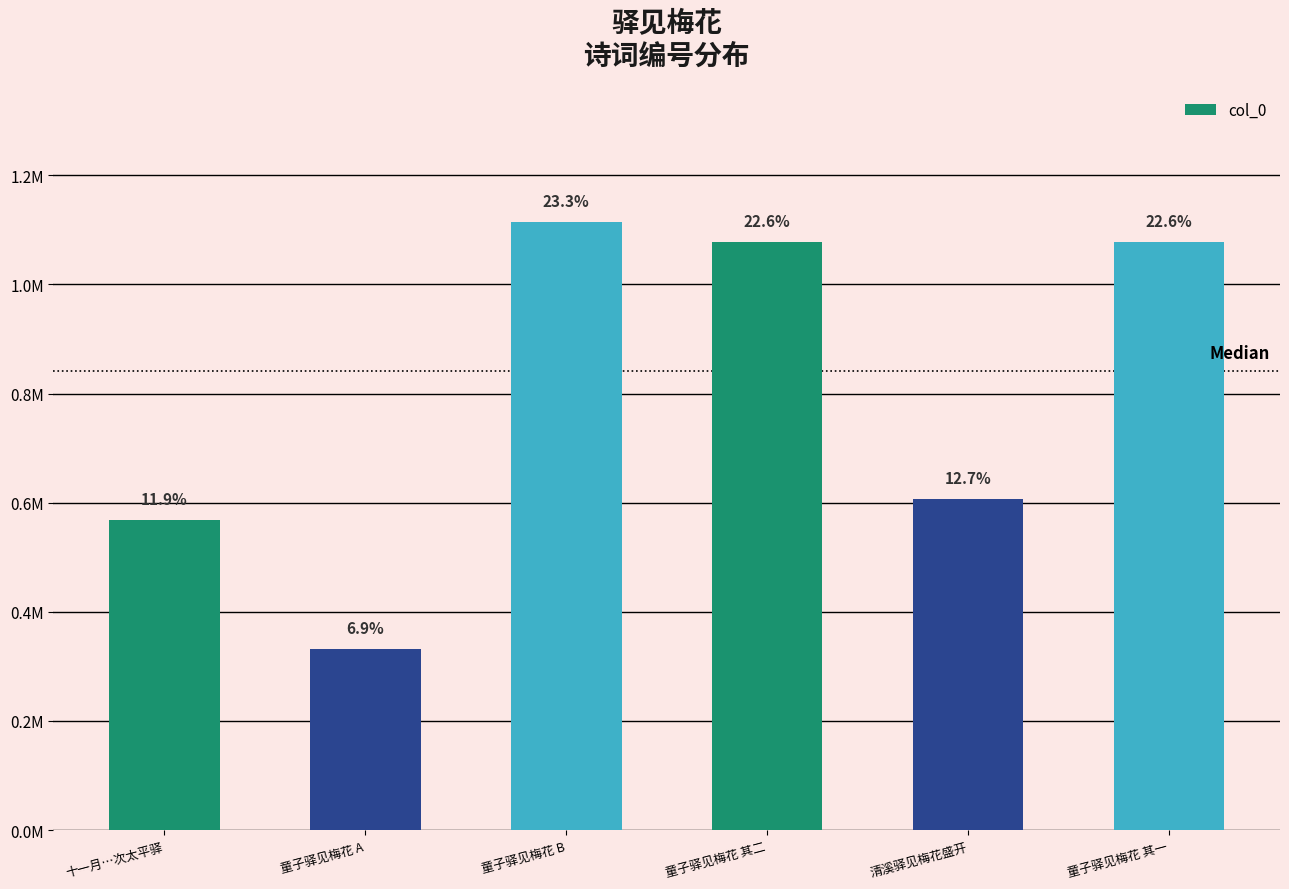

What position from the left is 童子驿见梅花 B?

3